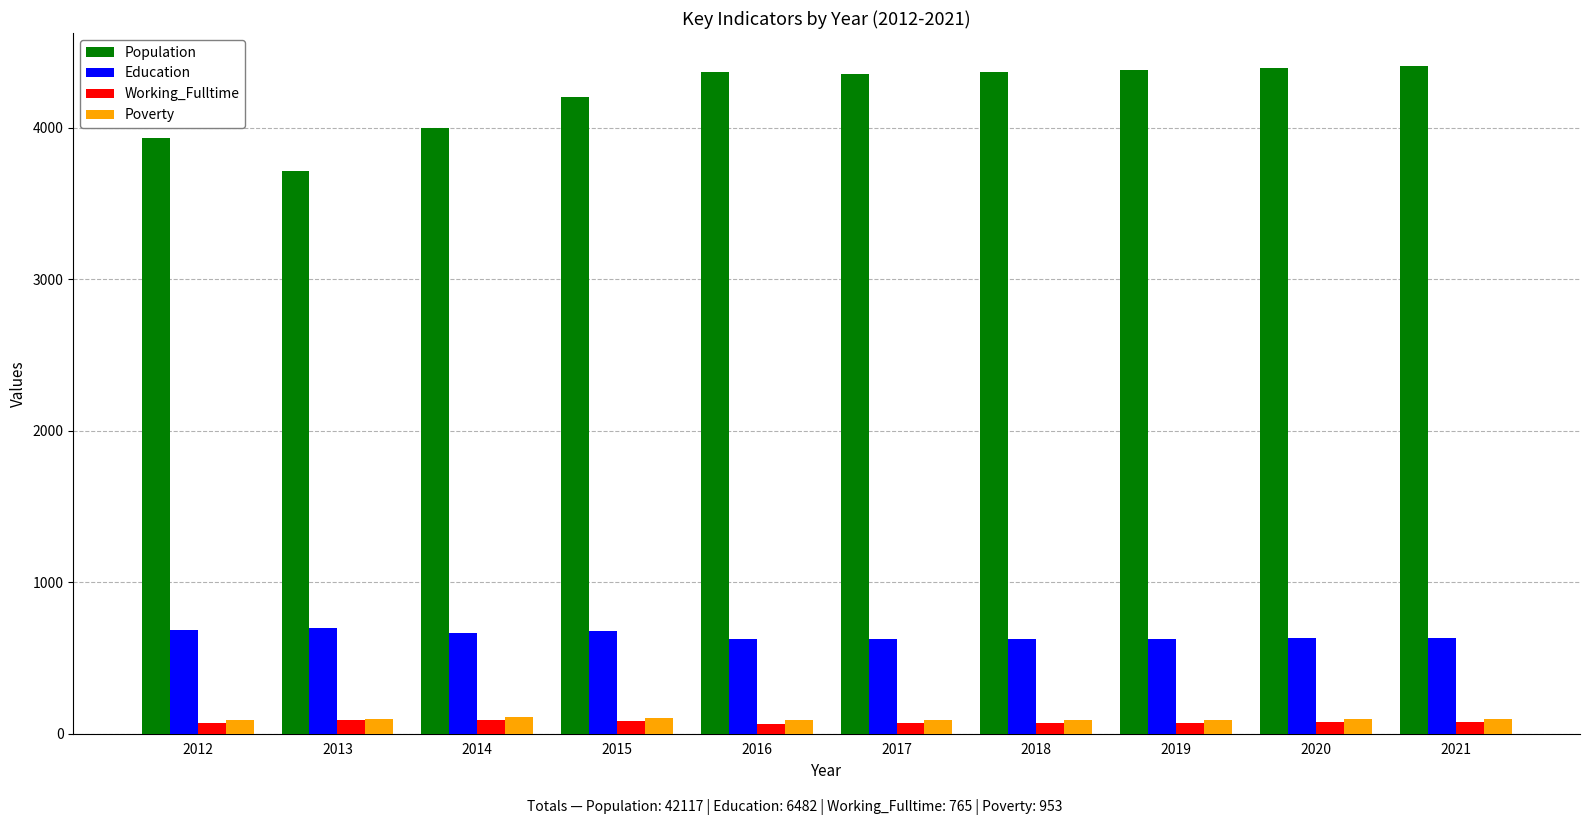

What is the difference between the maximum and minimum values in the Population series?

690